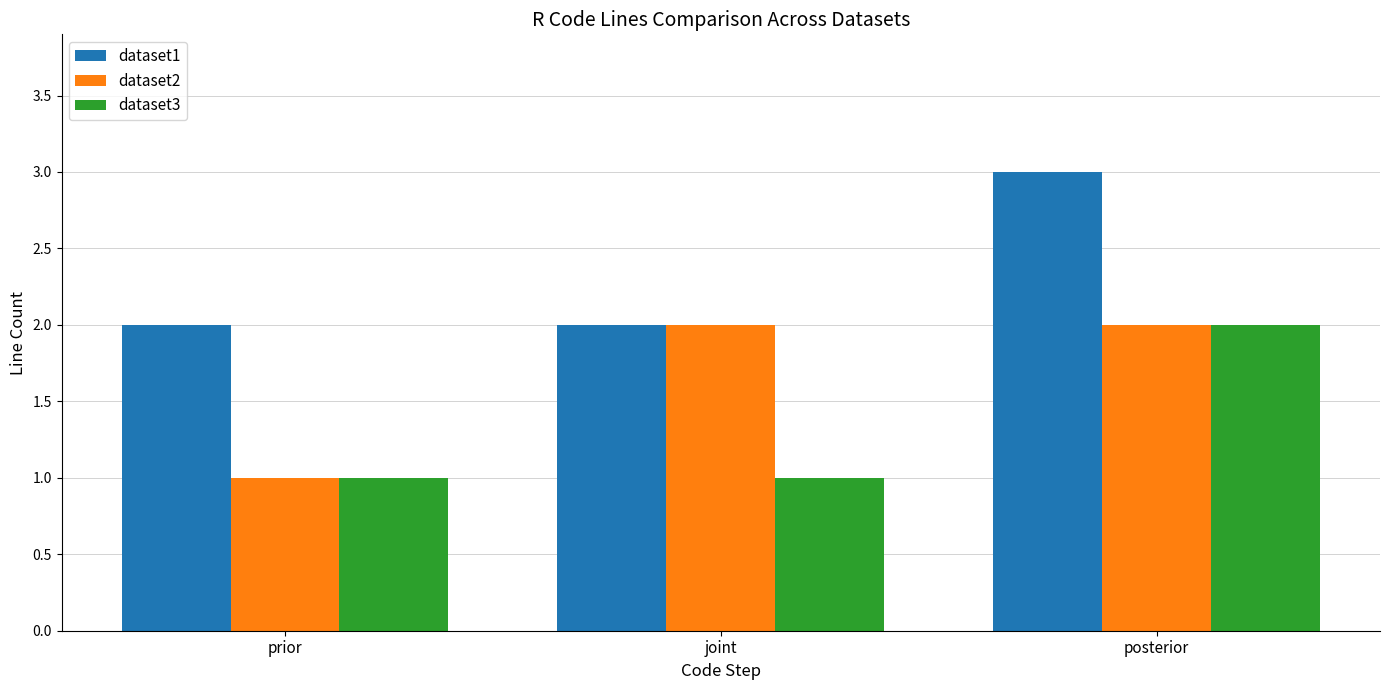

Reading right to left, extract all data points from this chart.

dataset1: posterior=3	joint=2	prior=2
dataset2: posterior=2	joint=2	prior=1
dataset3: posterior=2	joint=1	prior=1